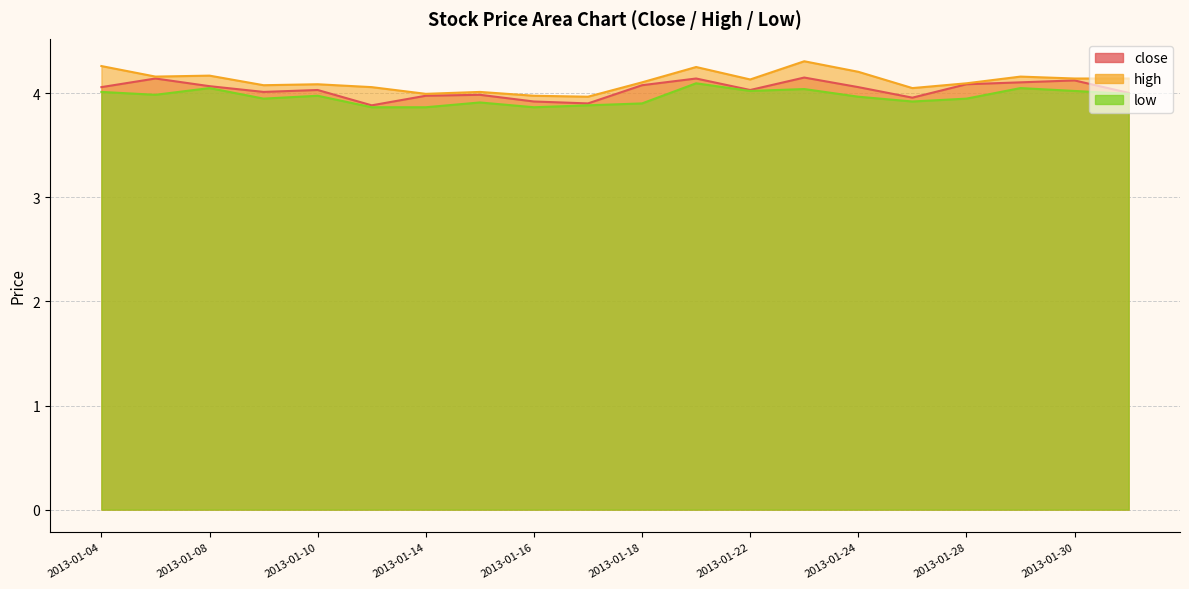

True or false: low and close intersect in this chart.

False